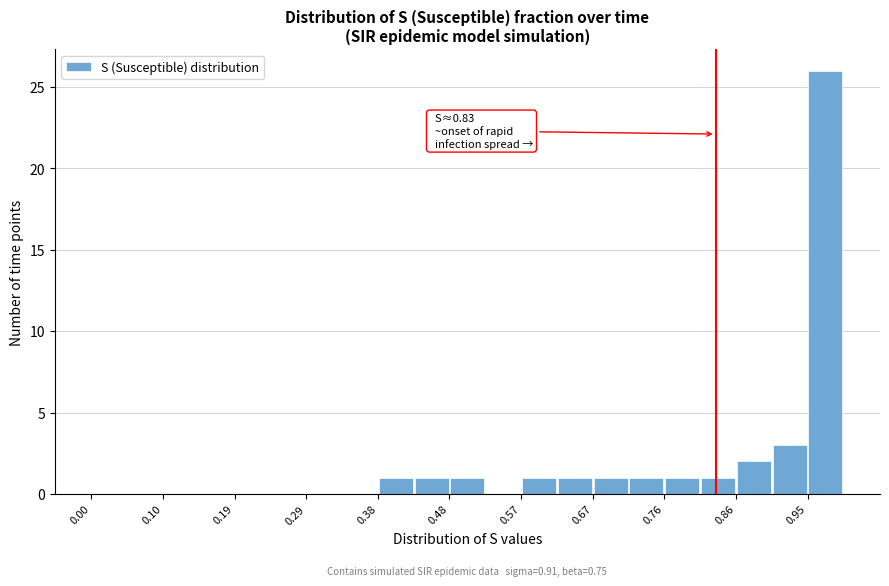

Over which range of the x-axis is the bar tallest?

0.95 to 1.00